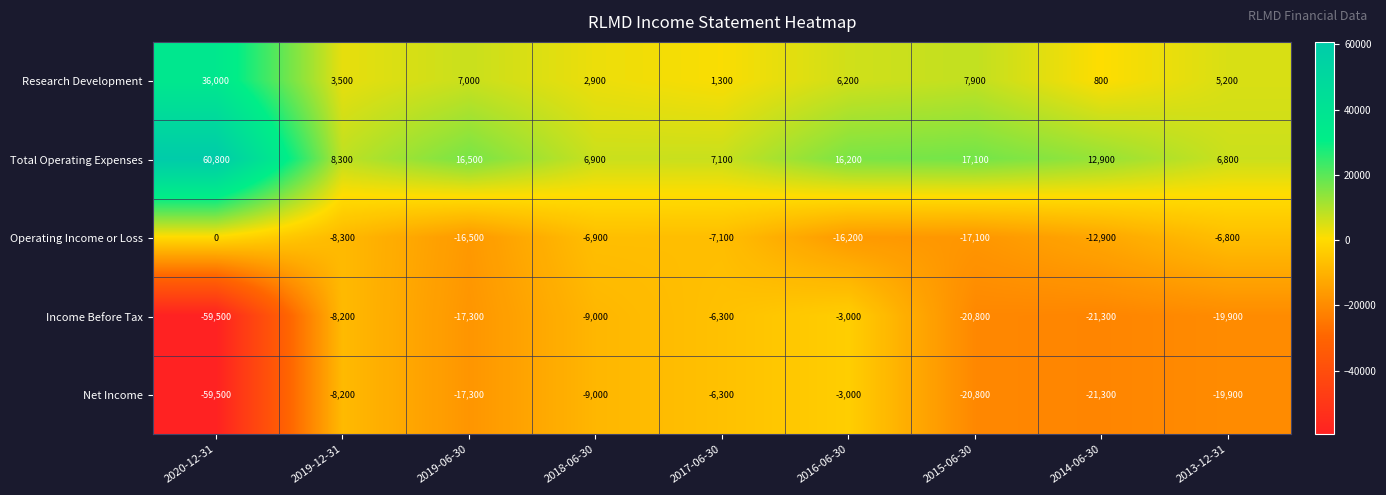

Rank the categories by Total Operating Expenses value from highest to lowest.

2020-12-31, 2015-06-30, 2019-06-30, 2016-06-30, 2014-06-30, 2019-12-31, 2017-06-30, 2018-06-30, 2013-12-31